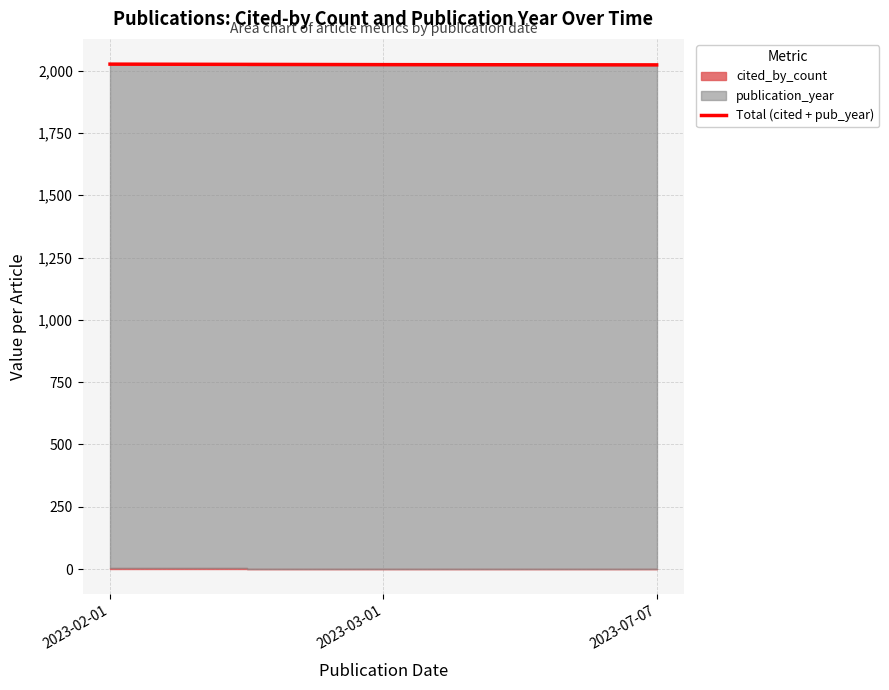

What is the highest value of the Total (cited + pub_year) series?

2026